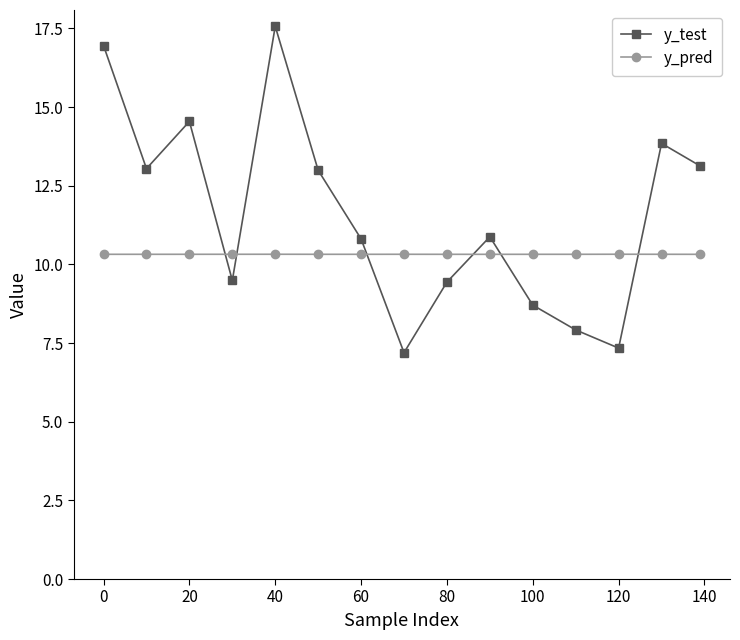

What is the sum of all y_pred values?

154.8